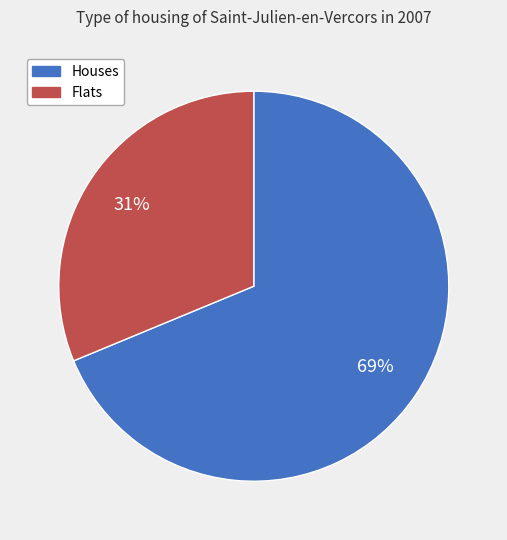

How many segments does this pie chart have?

2